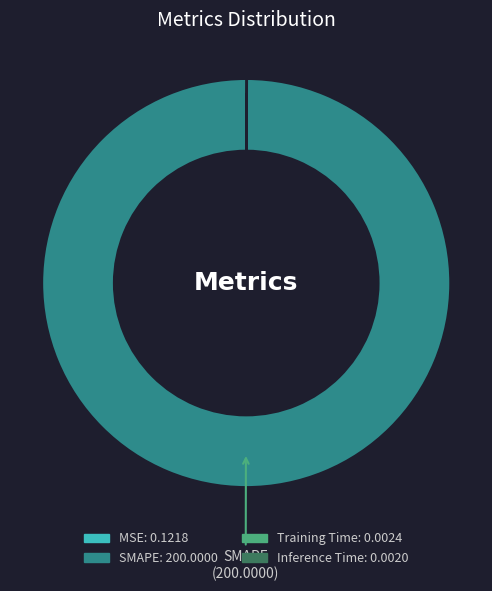

Which slice is the largest?

SMAPE